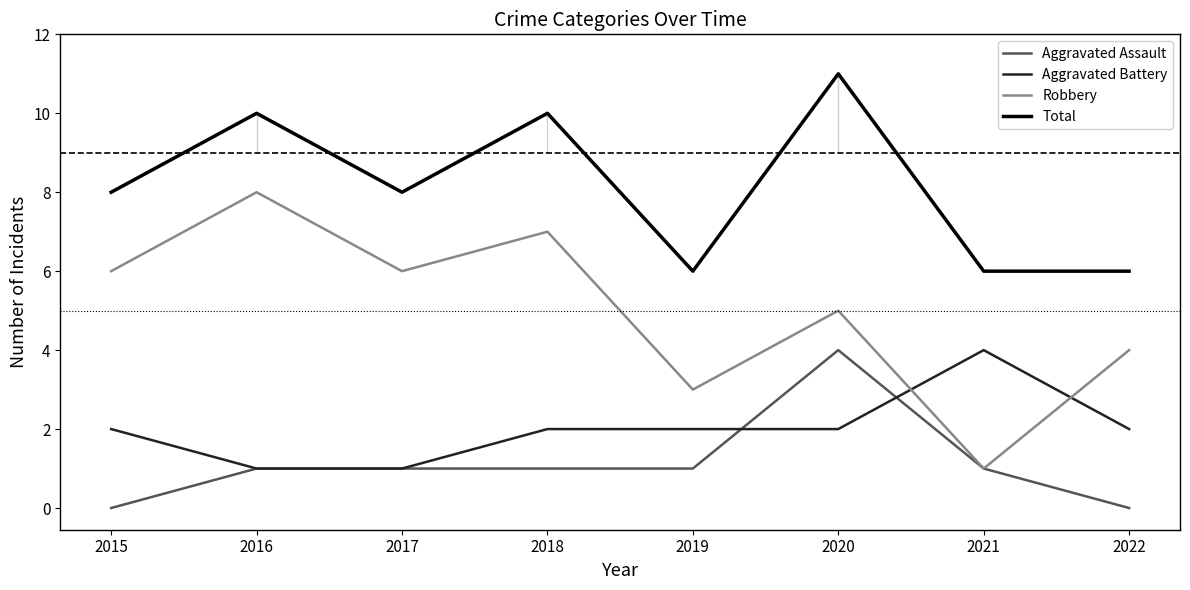

What is the lowest value of the Total series?

6